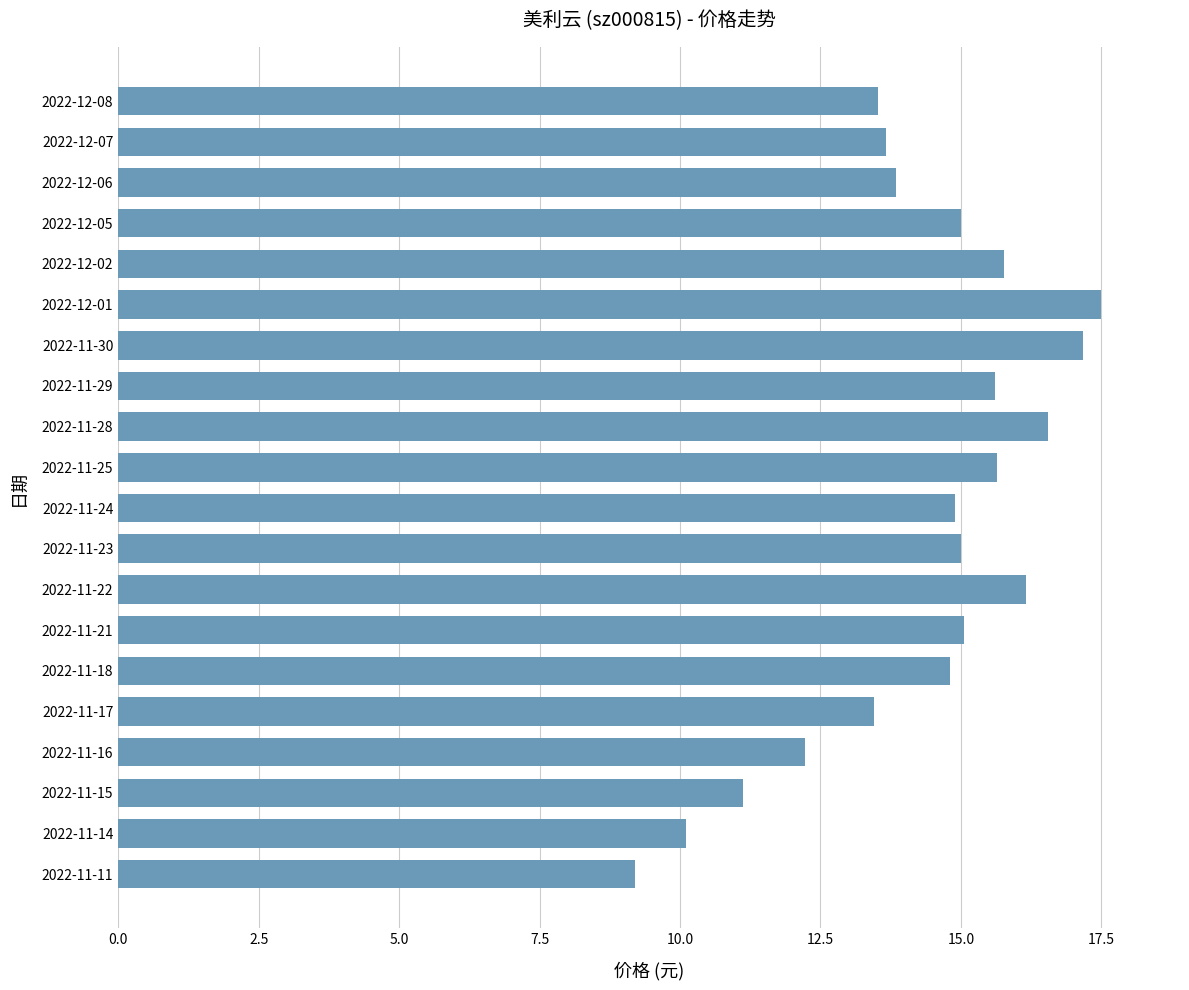

Approximately how many times larger is the value at 2022-11-30 compared to 2022-11-29?

1.1